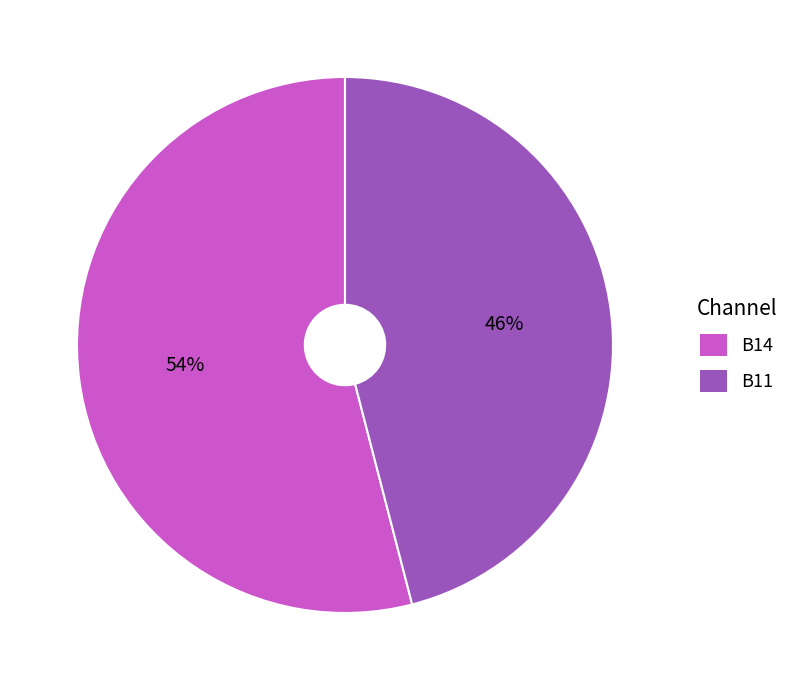

Is there a majority slice in this chart?

Yes